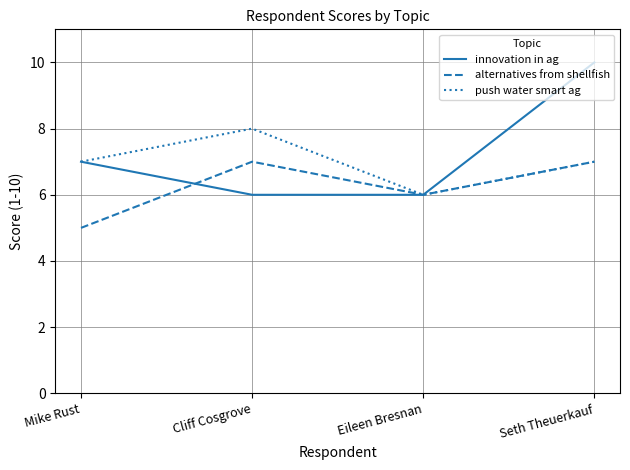

Which category has the highest value in the push water smart ag series?

Cliff Cosgrove